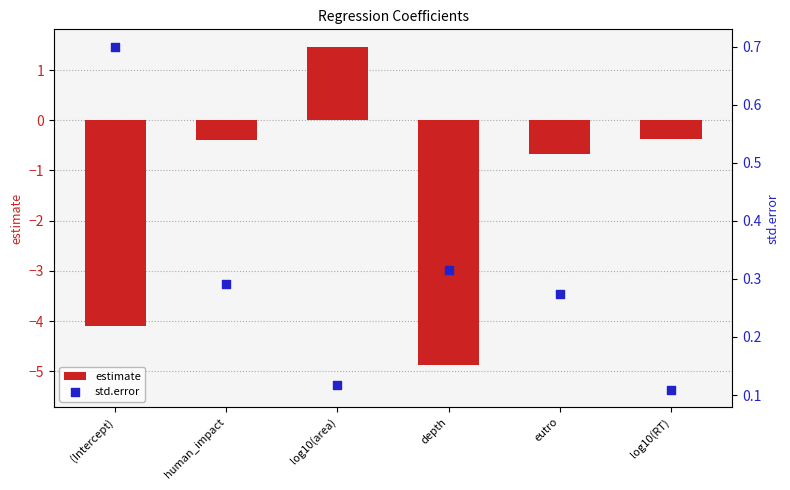

Which series has the largest total across all categories?

std.error